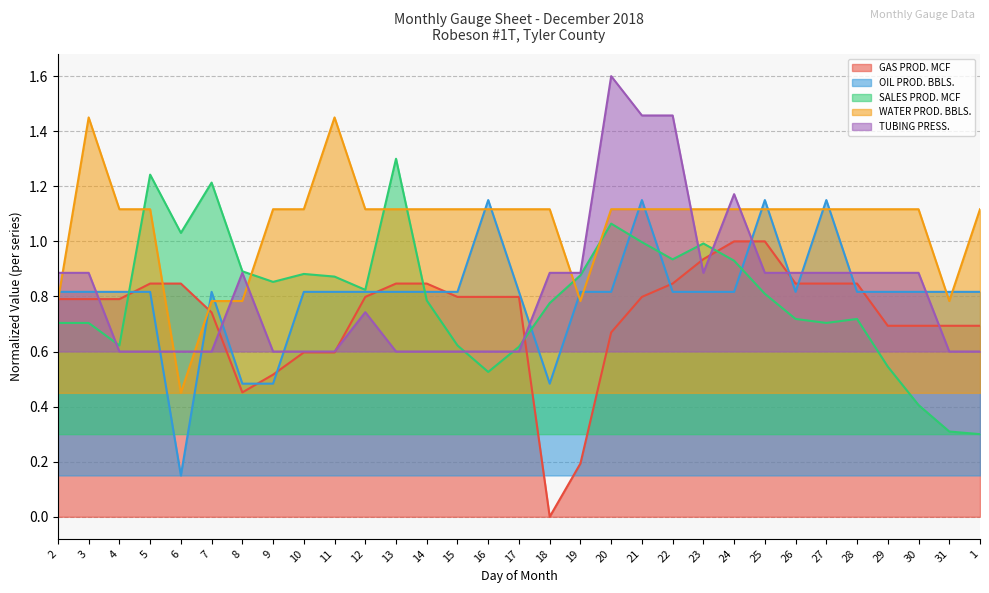

At which category does GAS PROD. MCF reach its first local valley?

8